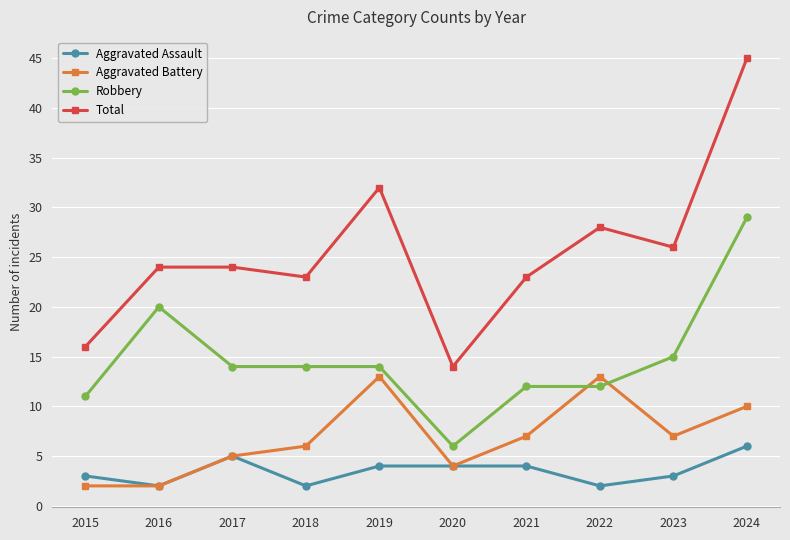

Where is the first local maximum for Aggravated Assault?

2017